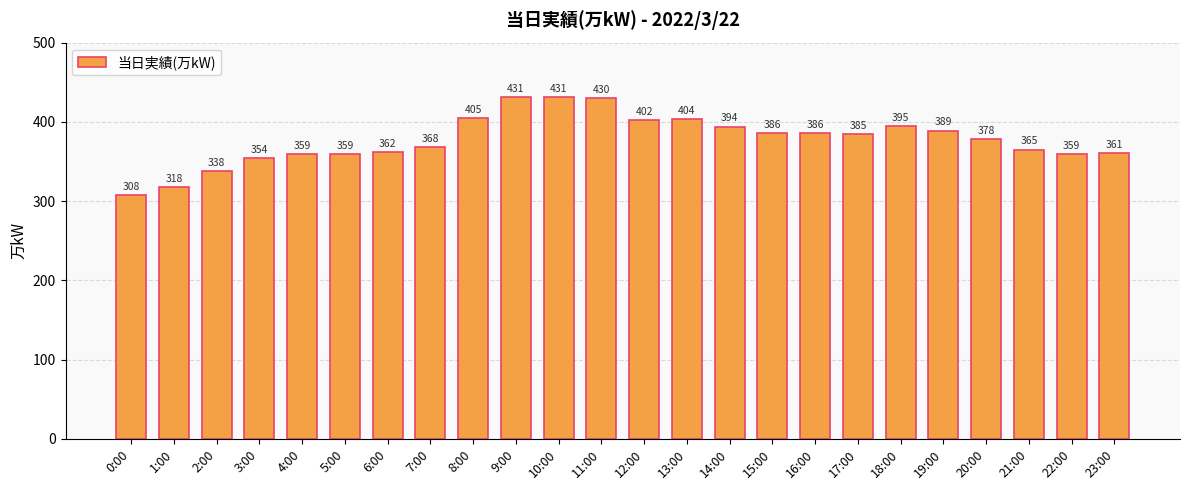

What is the sum of the values at 13:00 and 17:00?

789